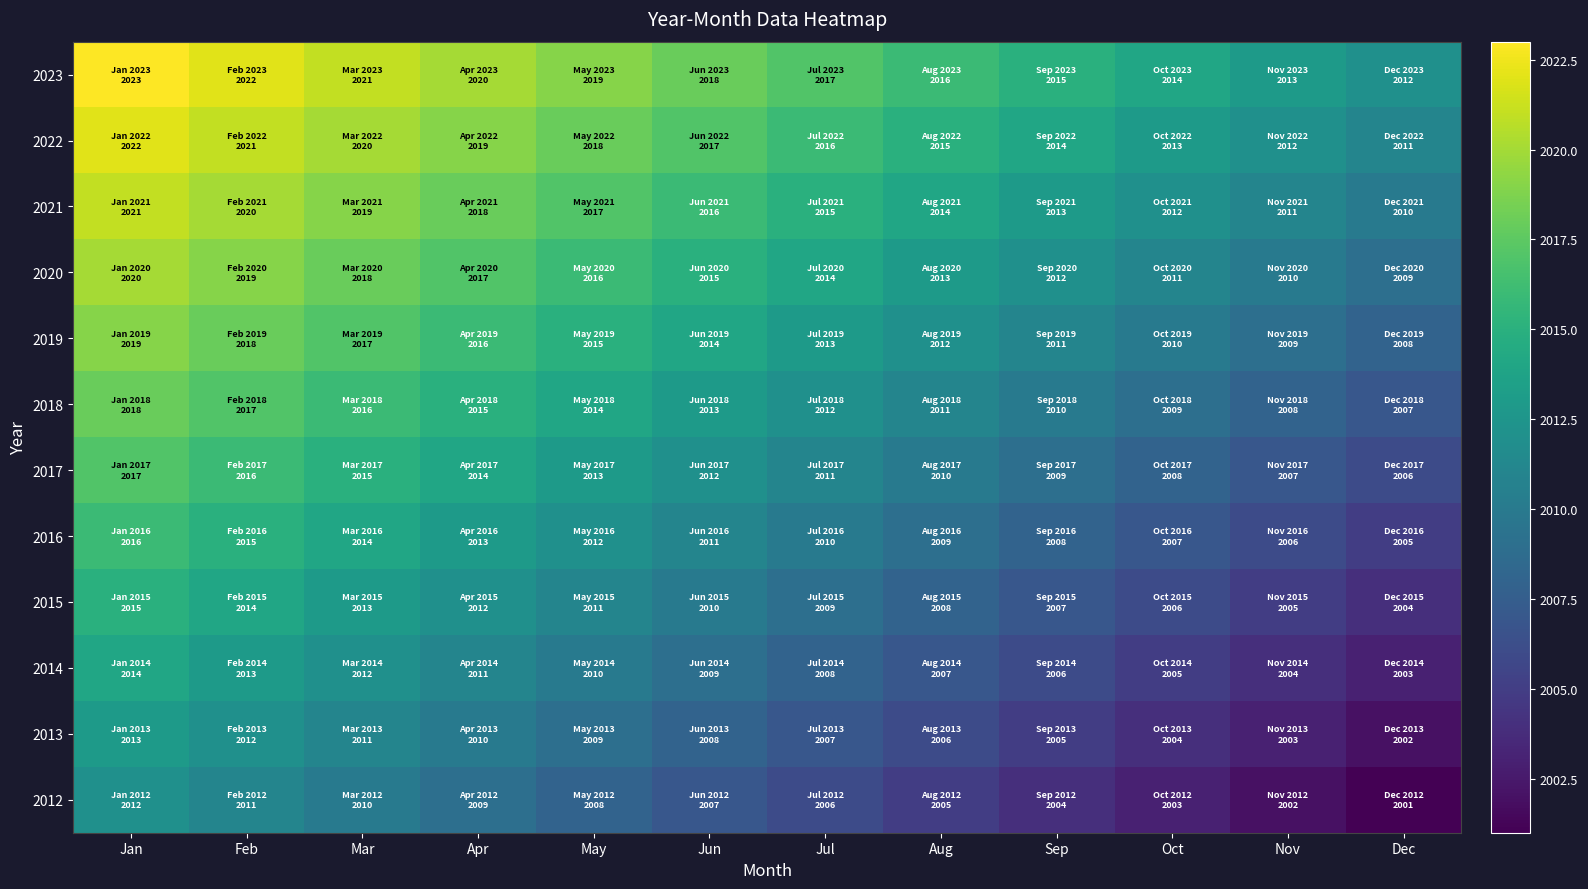

Reading left to right, what are all the values shown in this chart?

2023: Jan=2023	Feb=2022	Mar=2021	Apr=2020	May=2019	Jun=2018	Jul=2017	Aug=2016	Sep=2015	Oct=2014	Nov=2013	Dec=2012
2022: Jan=2022	Feb=2021	Mar=2020	Apr=2019	May=2018	Jun=2017	Jul=2016	Aug=2015	Sep=2014	Oct=2013	Nov=2012	Dec=2011
2021: Jan=2021	Feb=2020	Mar=2019	Apr=2018	May=2017	Jun=2016	Jul=2015	Aug=2014	Sep=2013	Oct=2012	Nov=2011	Dec=2010
2020: Jan=2020	Feb=2019	Mar=2018	Apr=2017	May=2016	Jun=2015	Jul=2014	Aug=2013	Sep=2012	Oct=2011	Nov=2010	Dec=2009
2019: Jan=2019	Feb=2018	Mar=2017	Apr=2016	May=2015	Jun=2014	Jul=2013	Aug=2012	Sep=2011	Oct=2010	Nov=2009	Dec=2008
2018: Jan=2018	Feb=2017	Mar=2016	Apr=2015	May=2014	Jun=2013	Jul=2012	Aug=2011	Sep=2010	Oct=2009	Nov=2008	Dec=2007
2017: Jan=2017	Feb=2016	Mar=2015	Apr=2014	May=2013	Jun=2012	Jul=2011	Aug=2010	Sep=2009	Oct=2008	Nov=2007	Dec=2006
2016: Jan=2016	Feb=2015	Mar=2014	Apr=2013	May=2012	Jun=2011	Jul=2010	Aug=2009	Sep=2008	Oct=2007	Nov=2006	Dec=2005
2015: Jan=2015	Feb=2014	Mar=2013	Apr=2012	May=2011	Jun=2010	Jul=2009	Aug=2008	Sep=2007	Oct=2006	Nov=2005	Dec=2004
2014: Jan=2014	Feb=2013	Mar=2012	Apr=2011	May=2010	Jun=2009	Jul=2008	Aug=2007	Sep=2006	Oct=2005	Nov=2004	Dec=2003
2013: Jan=2013	Feb=2012	Mar=2011	Apr=2010	May=2009	Jun=2008	Jul=2007	Aug=2006	Sep=2005	Oct=2004	Nov=2003	Dec=2002
2012: Jan=2012	Feb=2011	Mar=2010	Apr=2009	May=2008	Jun=2007	Jul=2006	Aug=2005	Sep=2004	Oct=2003	Nov=2002	Dec=2001